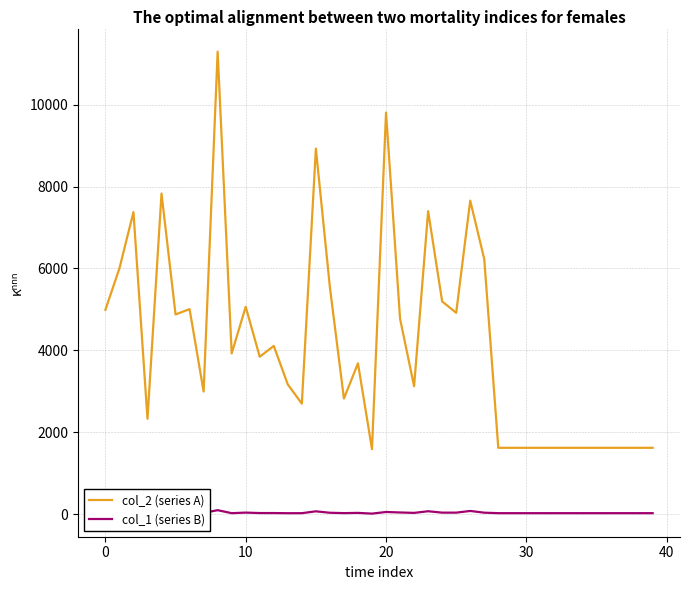

Which series has the widest spread of values?

col_2 (series A)